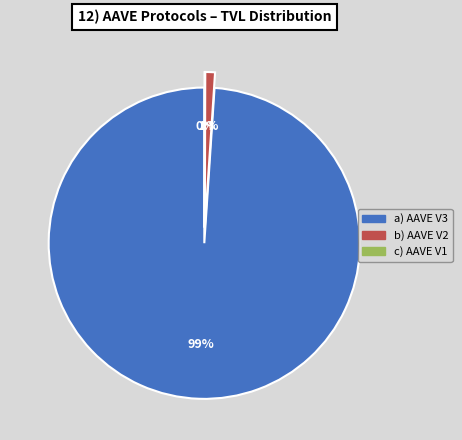

To the nearest percent, what portion does AAVE V2 represent?

1%